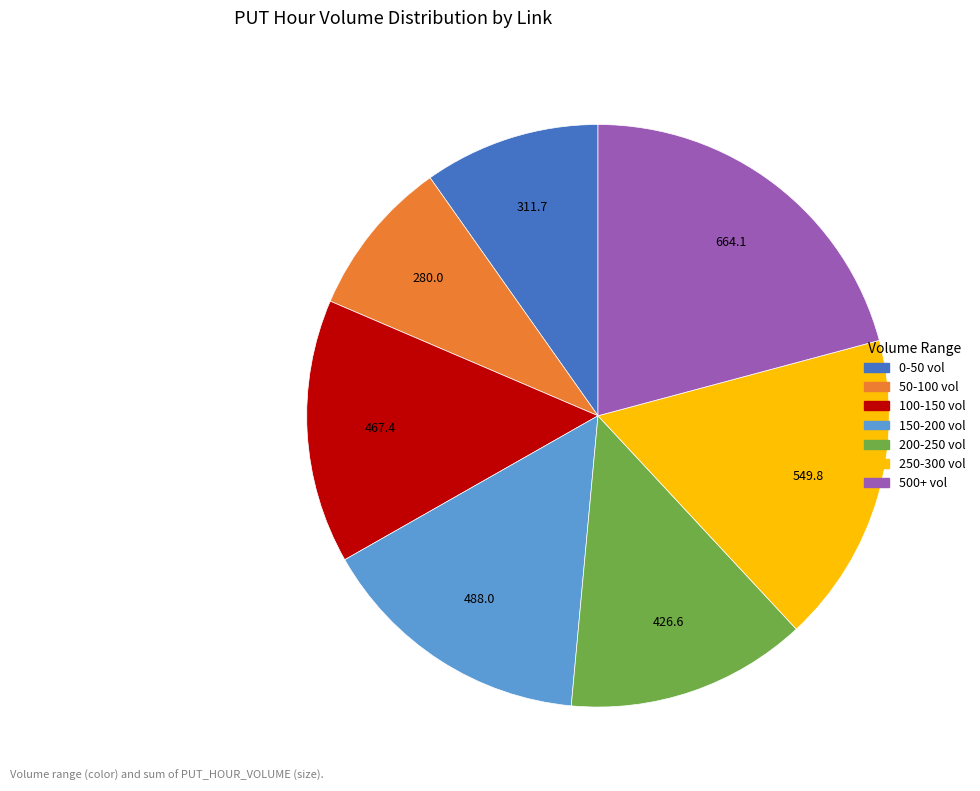

Is there any slice that represents more than half of the pie?

No